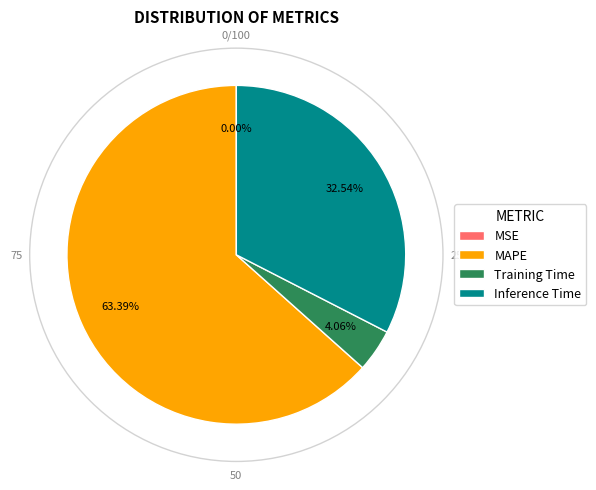

Is it true that MAPE is 54% of the pie?

False